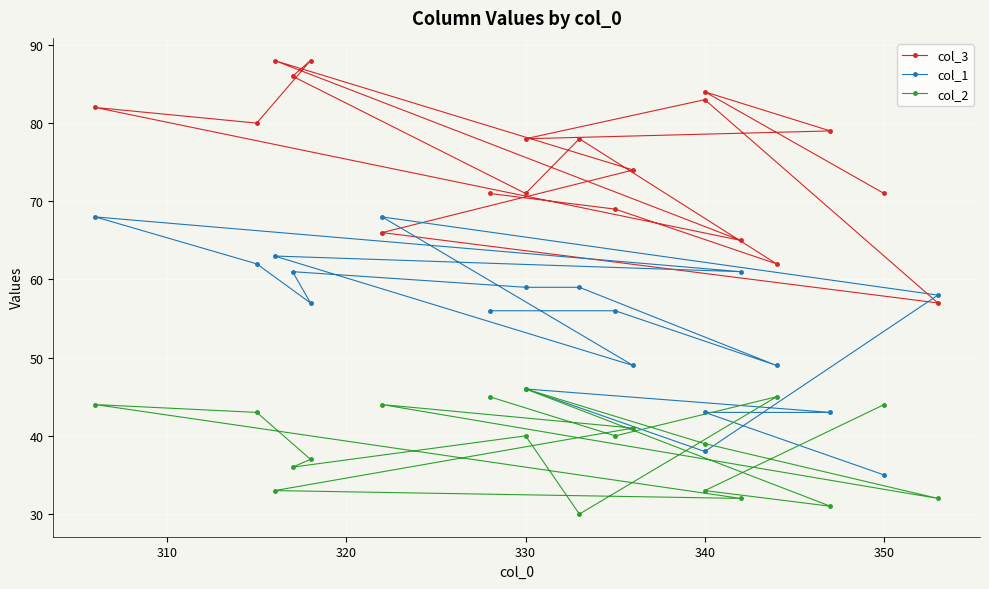

What is the difference between the second highest and second lowest values in the col_2 series?

14